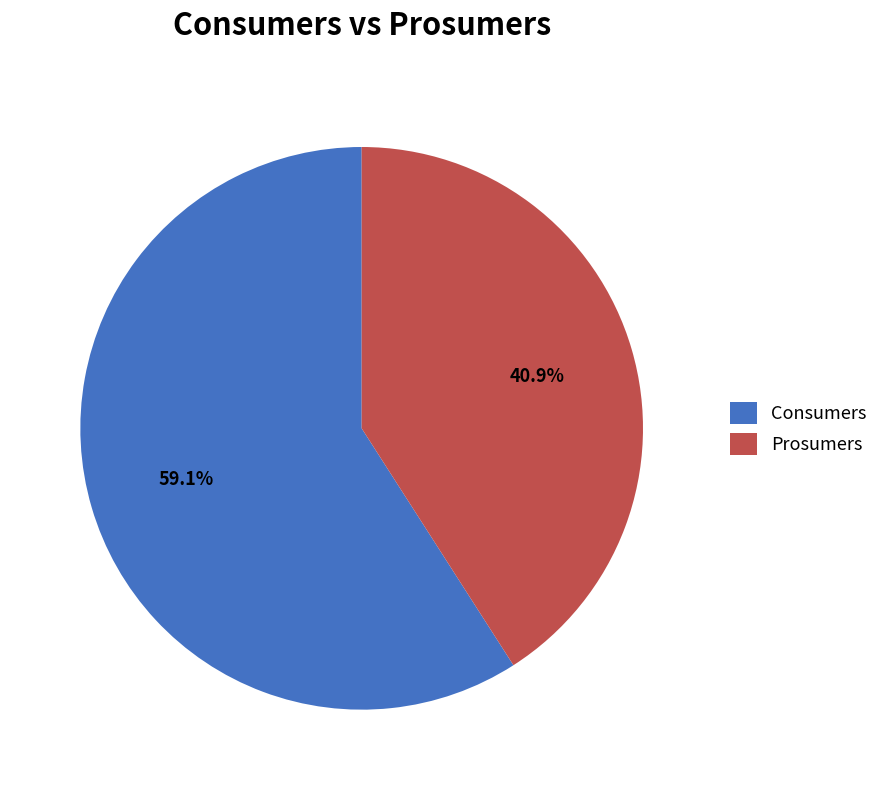

How many segments does this pie chart have?

2